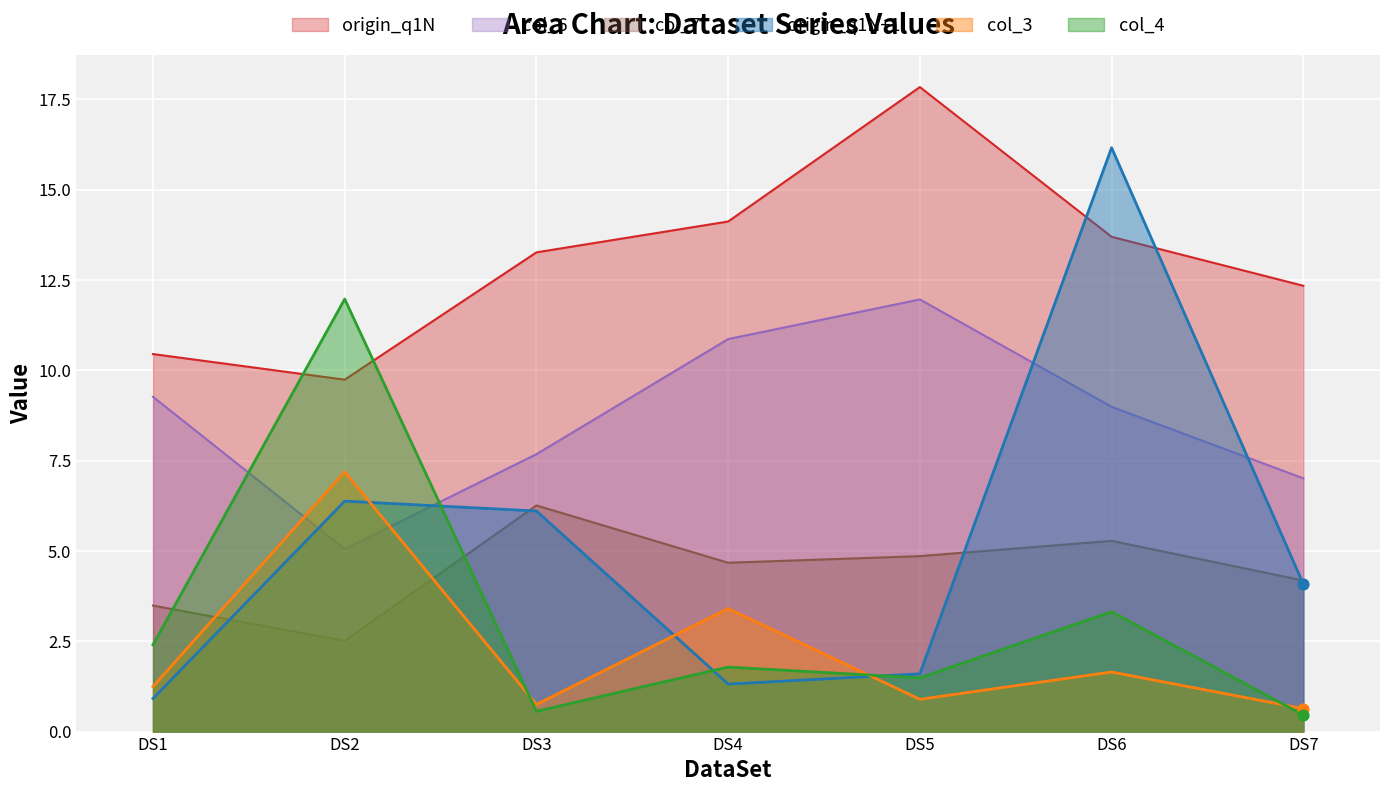

Is the value of col_4 at DS5 greater than the value of col_6 at DS5?

No